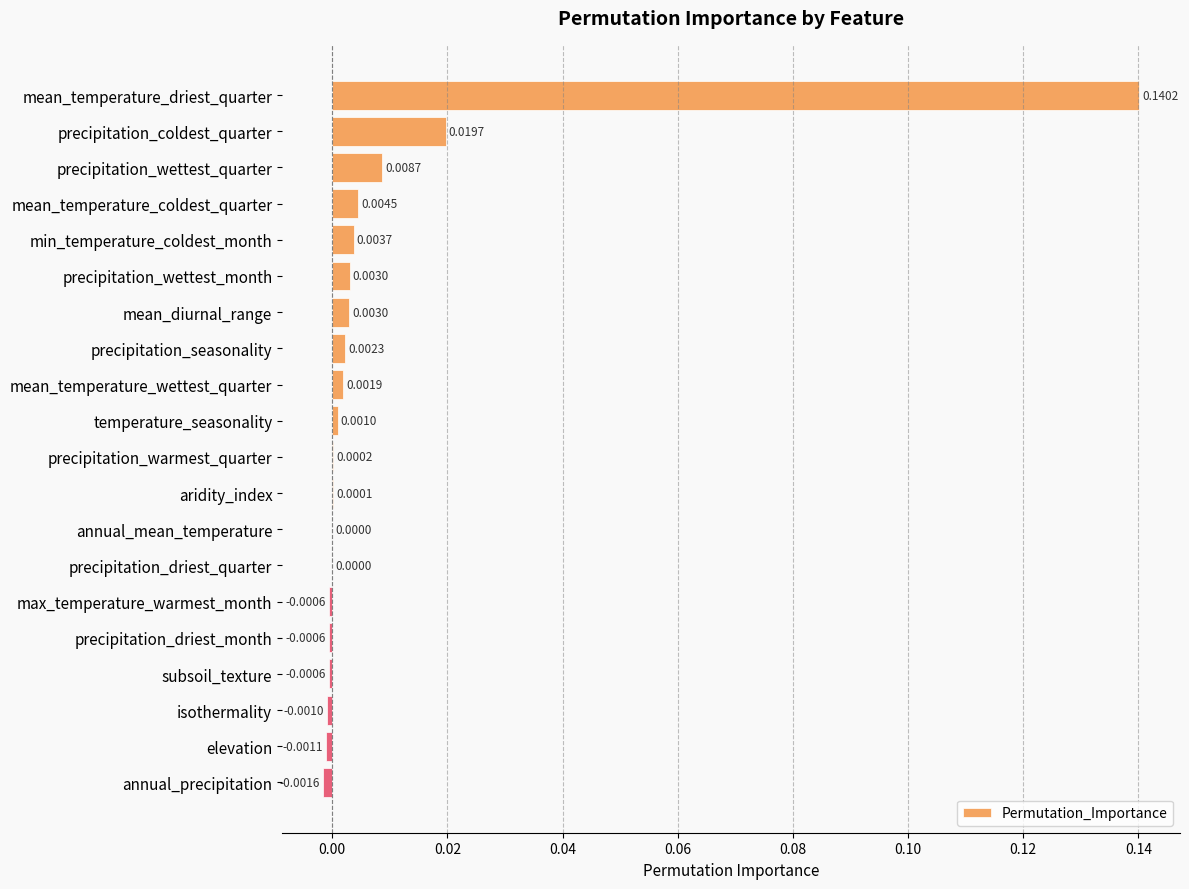

Which category has the highest value across all series?

mean_temperature_driest_quarter